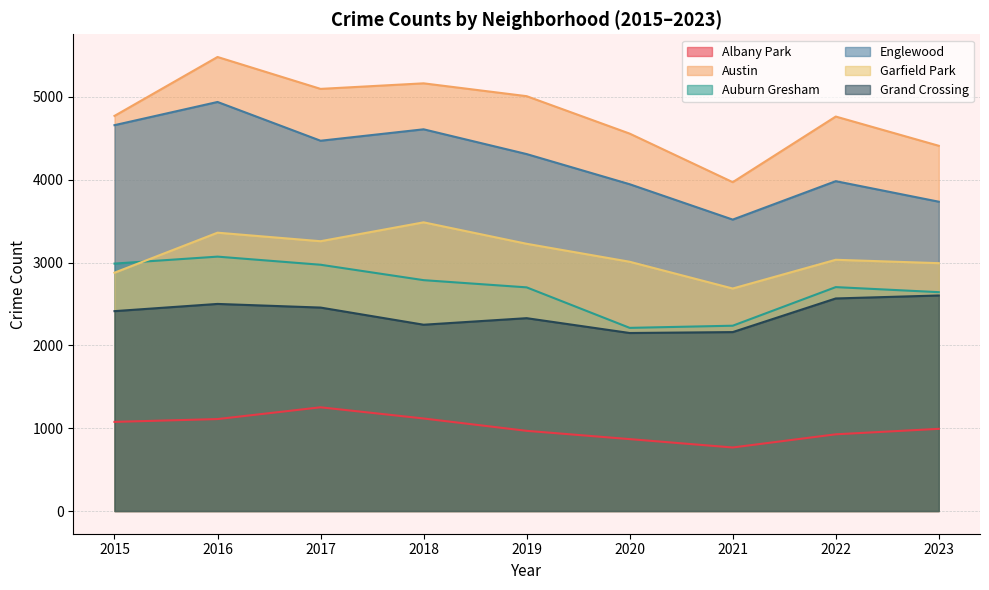

Rank the series by their maximum value, from lowest to highest.

Albany Park, Grand Crossing, Auburn Gresham, Garfield Park, Englewood, Austin